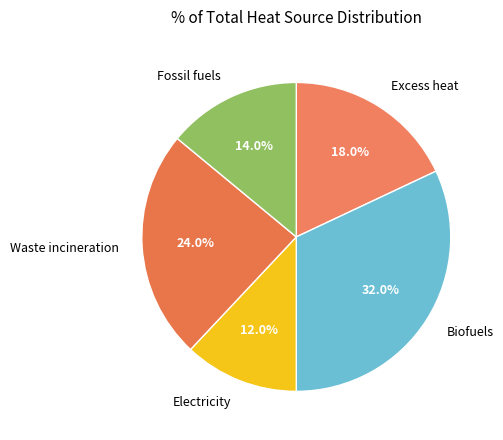

Is Excess heat the majority of the pie?

No